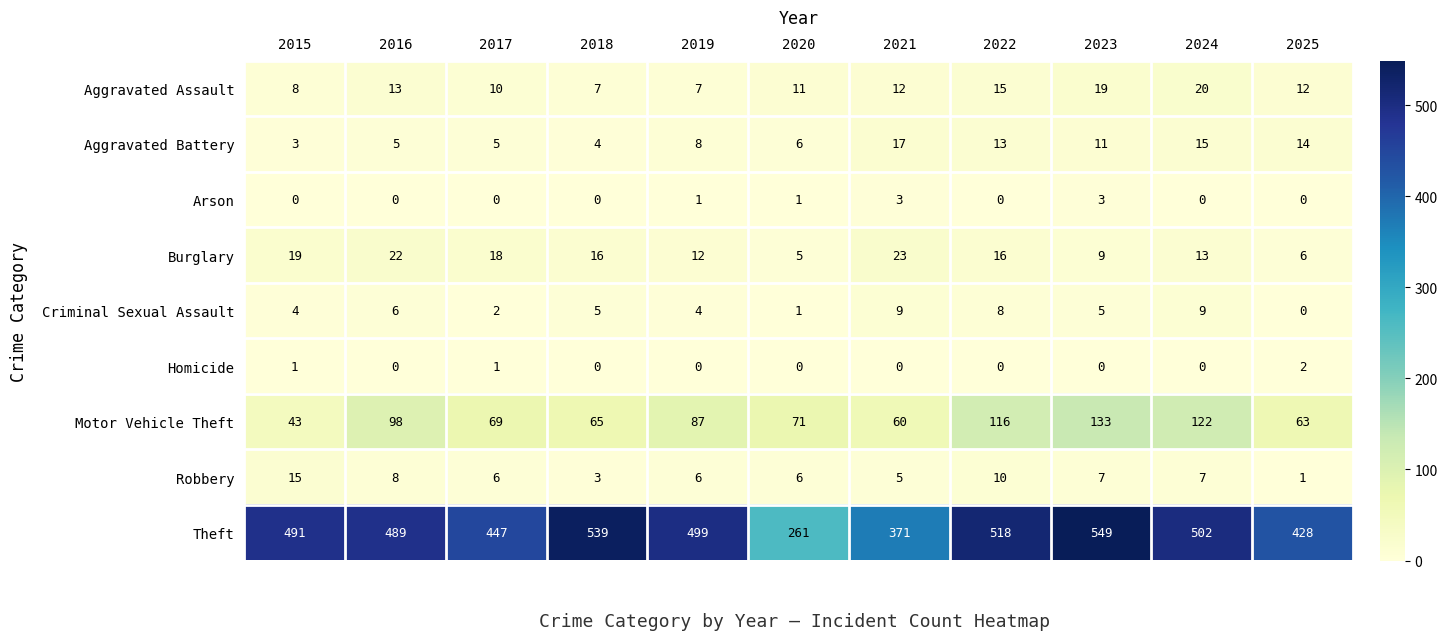

At which label does Criminal Sexual Assault first exceed 5?

2016